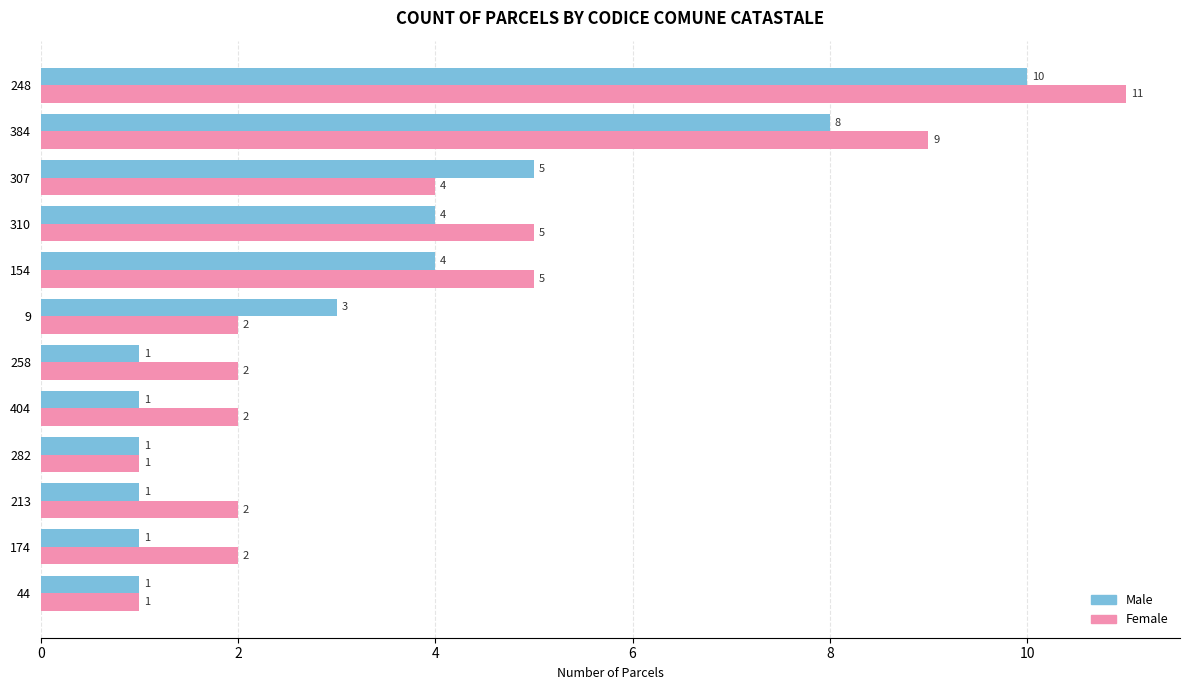

What is the highest value of the Male series?

10